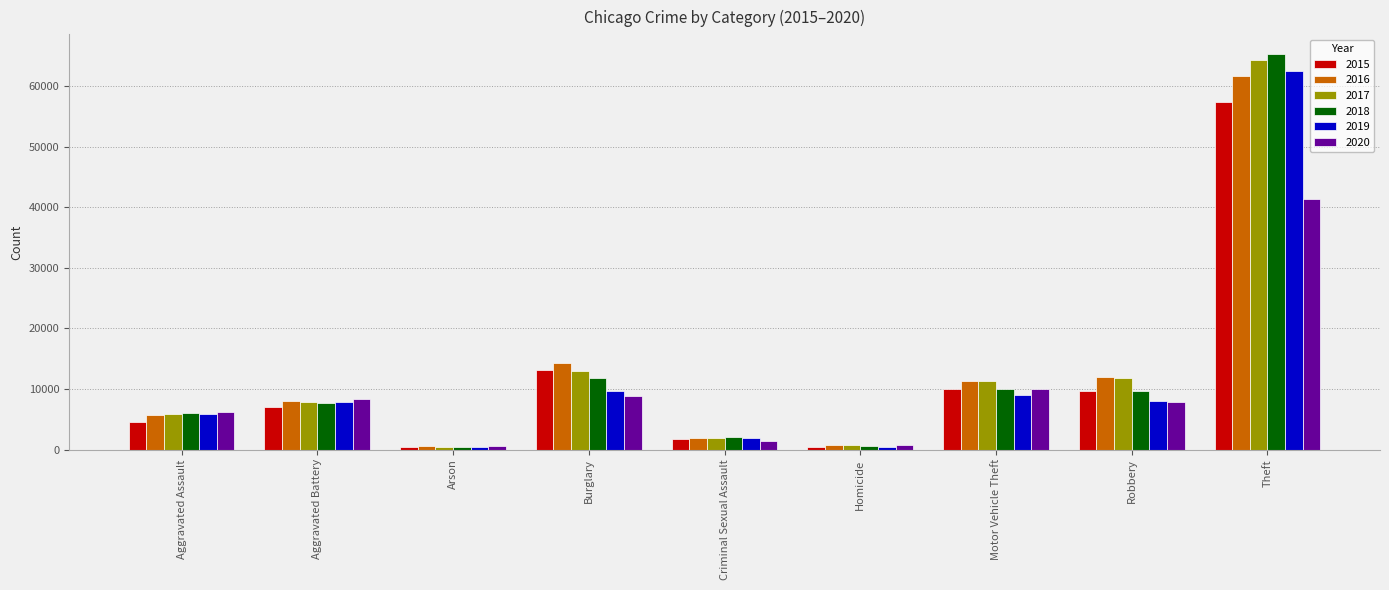

Which category has the highest value across all series?

Theft